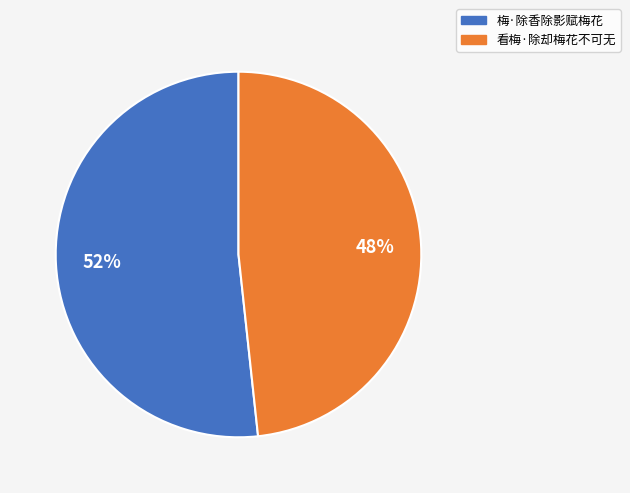

Does 看梅·除却梅花不可无 account for over 50% of the chart?

No